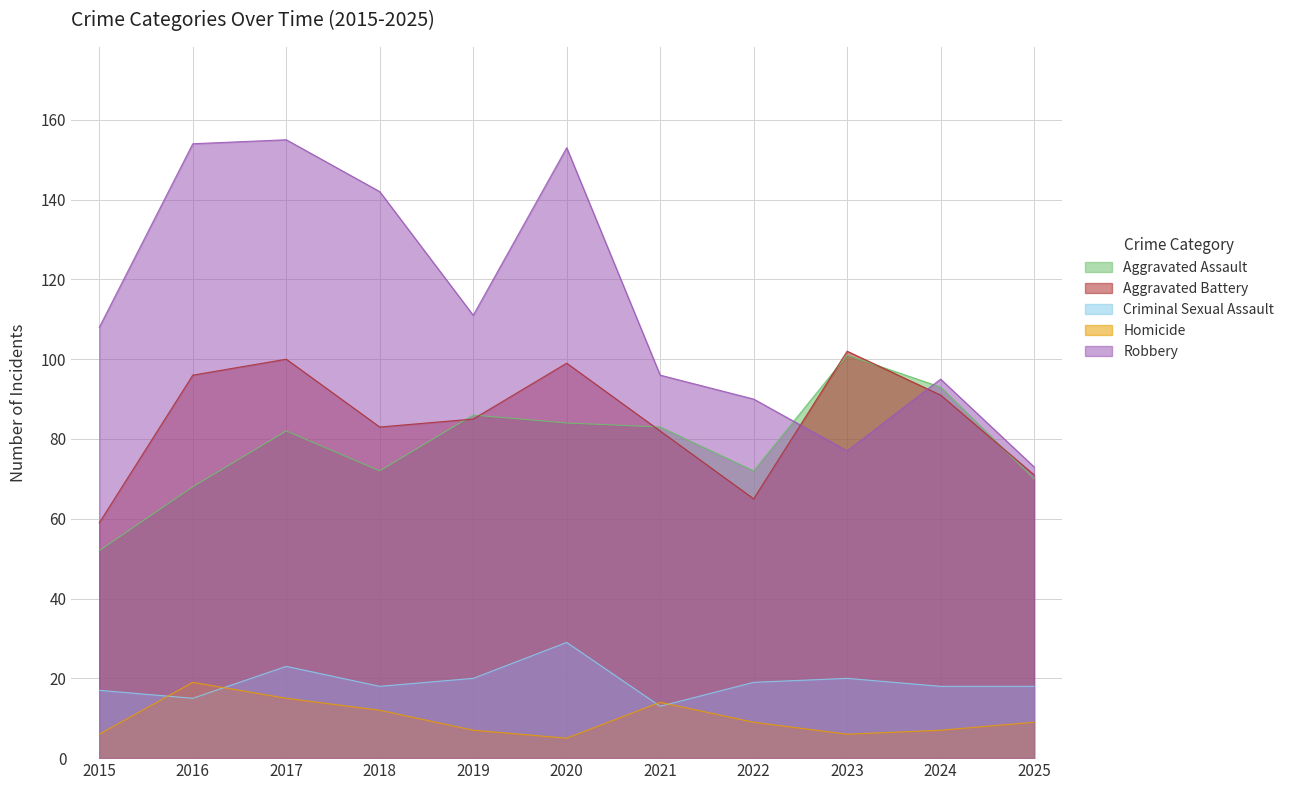

At which label does Homicide first exceed 9?

2016